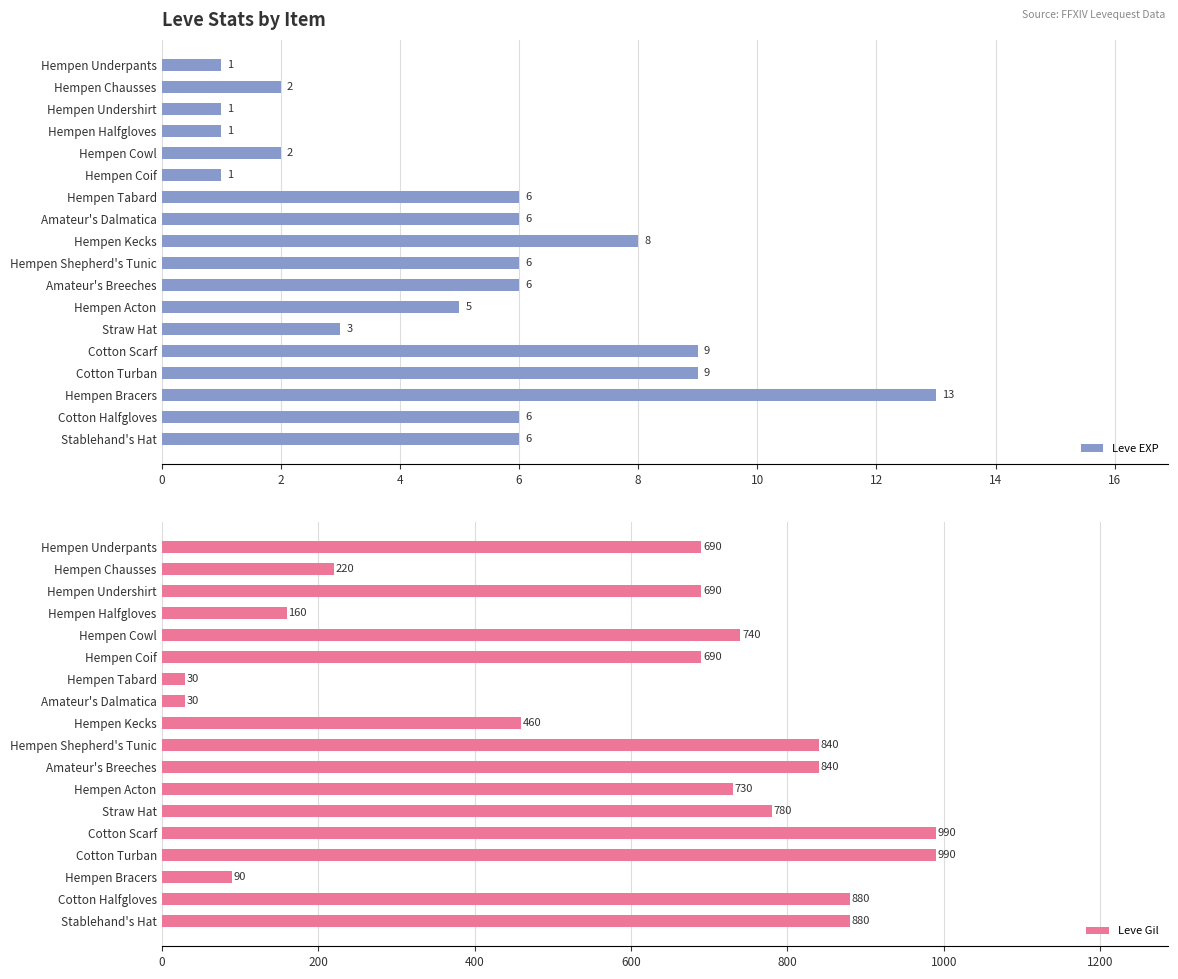

True or false: Leve EXP has a value of 2 at Hempen Halfgloves.

False